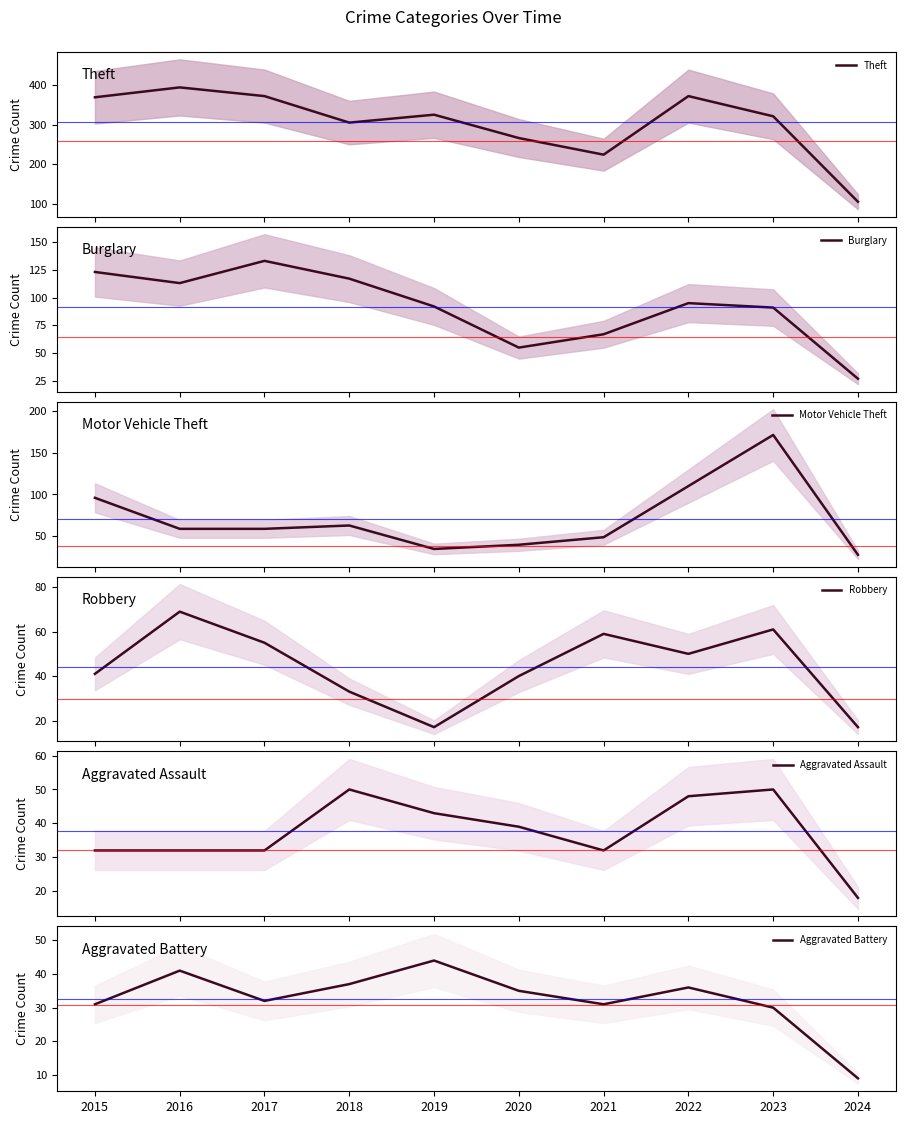

At how many categories does at least one series exceed 109?

9